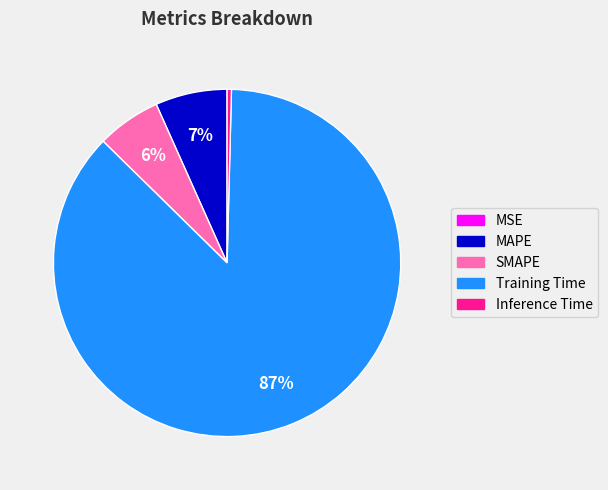

Is there any slice that represents more than half of the pie?

Yes